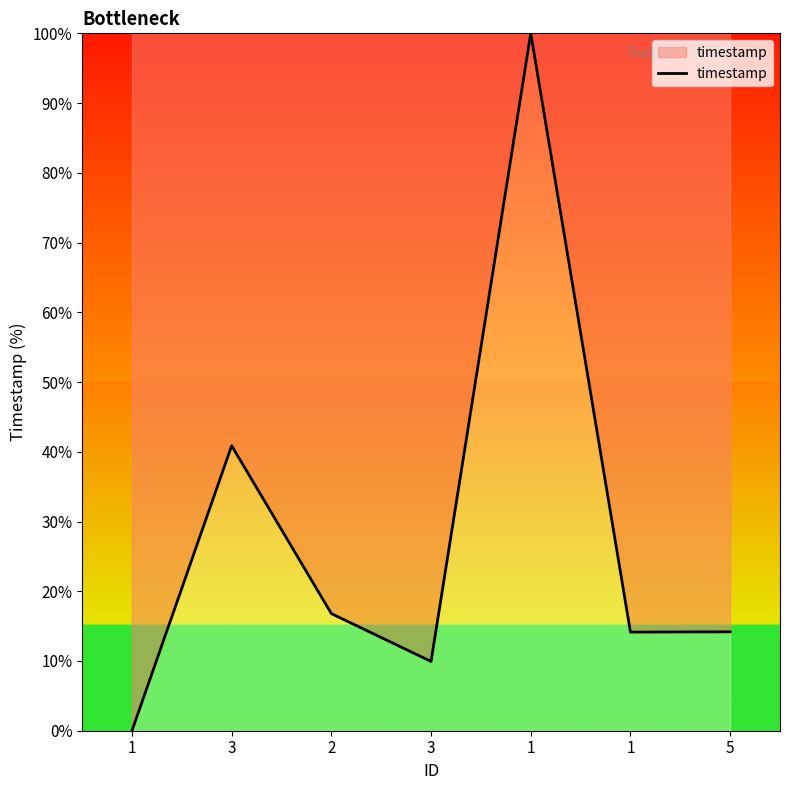

How many series are shown in this chart?

1